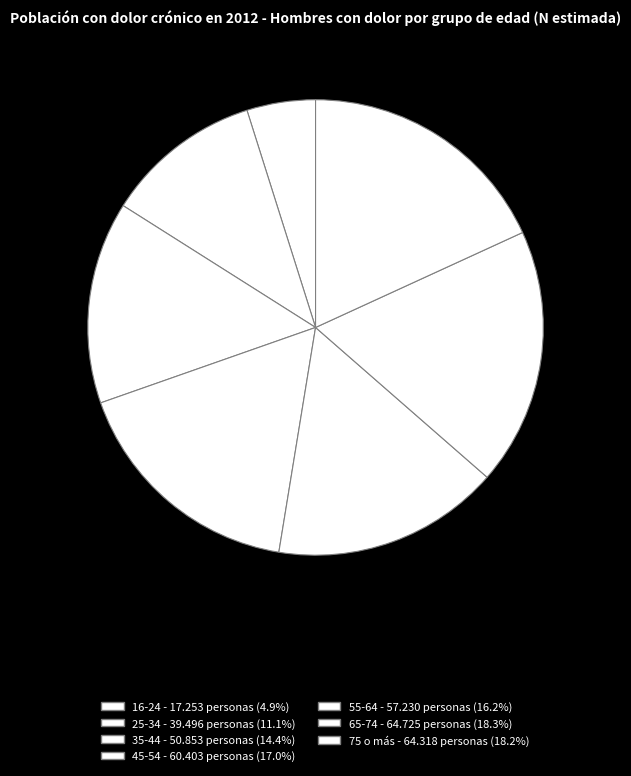

How many segments does this pie chart have?

7